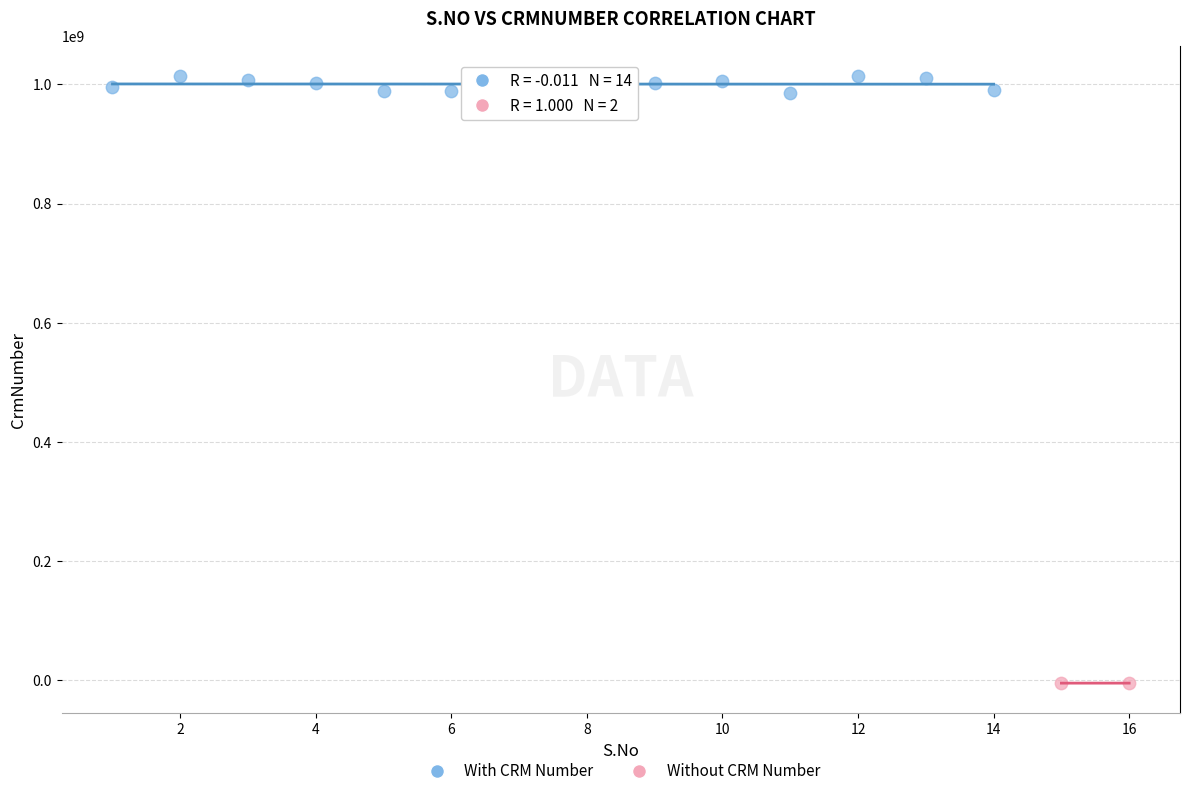

What are all the series names shown in the legend?

With CRM Number, Without CRM Number